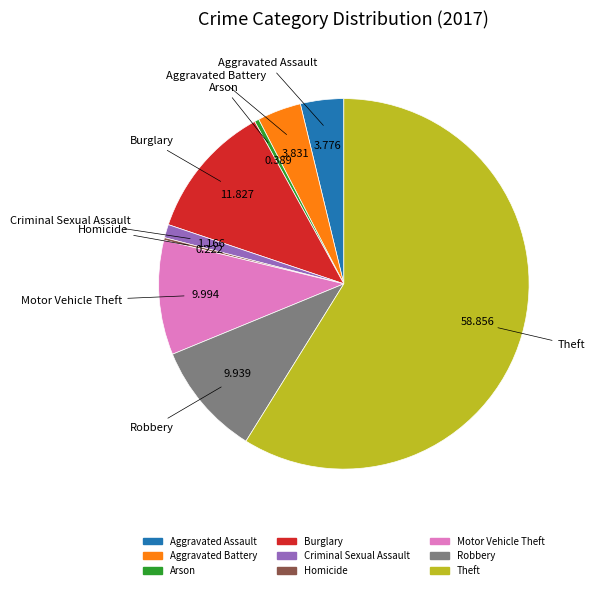

Does Robbery account for over 50% of the chart?

No